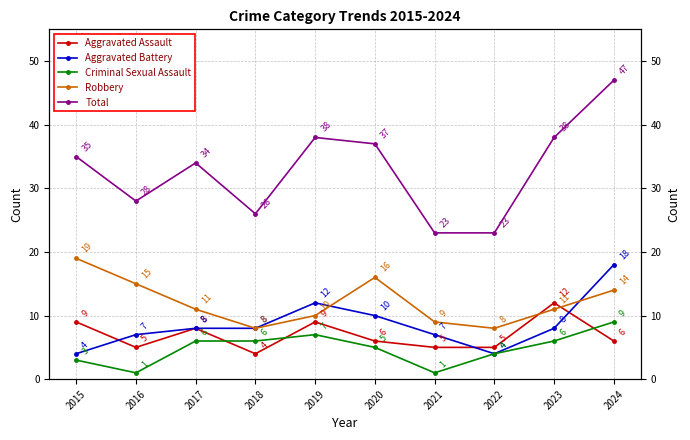

Is the value of Robbery at 2021 greater than the value of Criminal Sexual Assault at 2024?

No